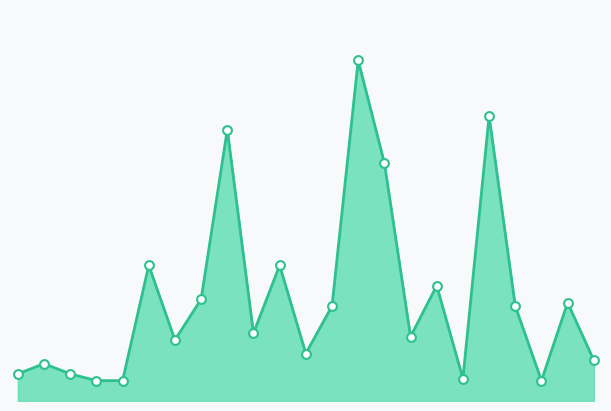

Is this an area chart (filled region under the line)?

Yes